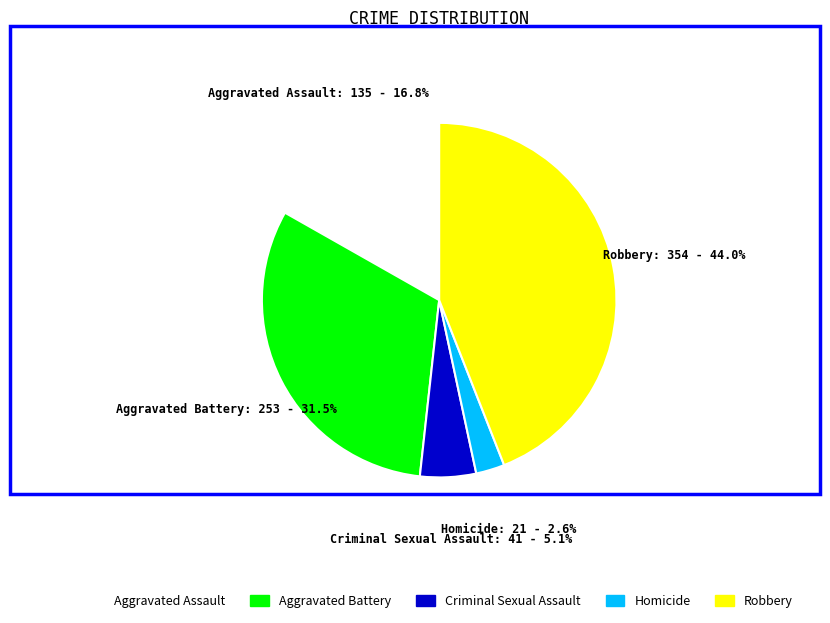

To the nearest percent, what is the difference between the largest and smallest slice percentages?

41%